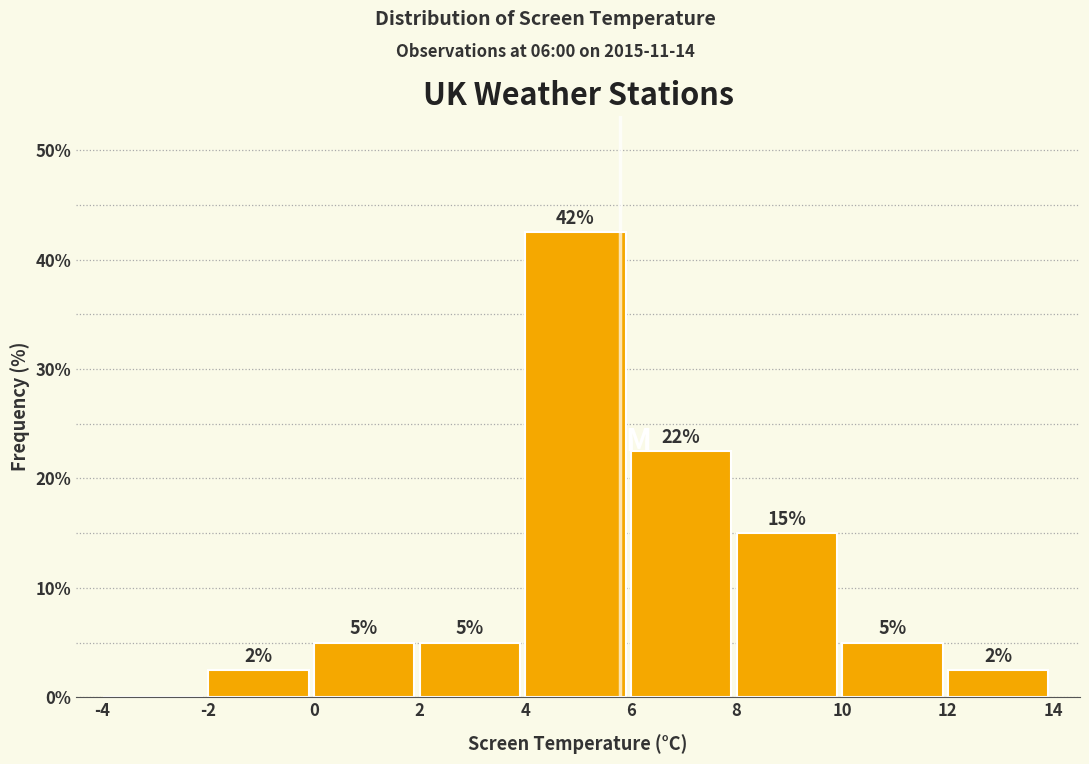

Which range on the x-axis has the tallest bar?

4 to 6